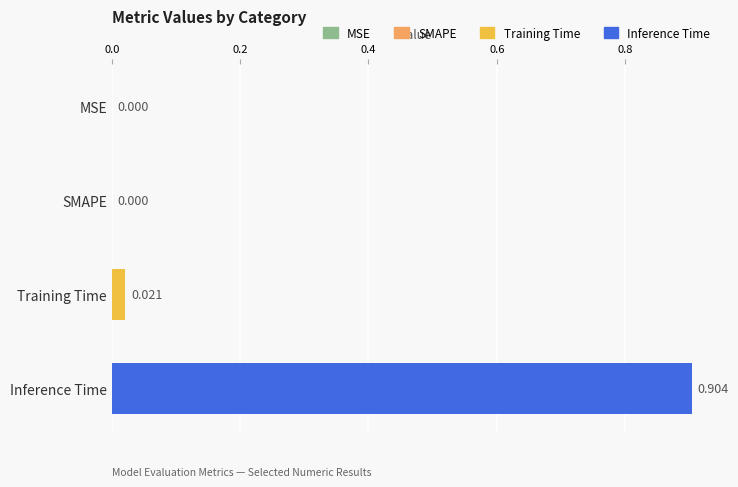

What is the sum of all values?

0.9